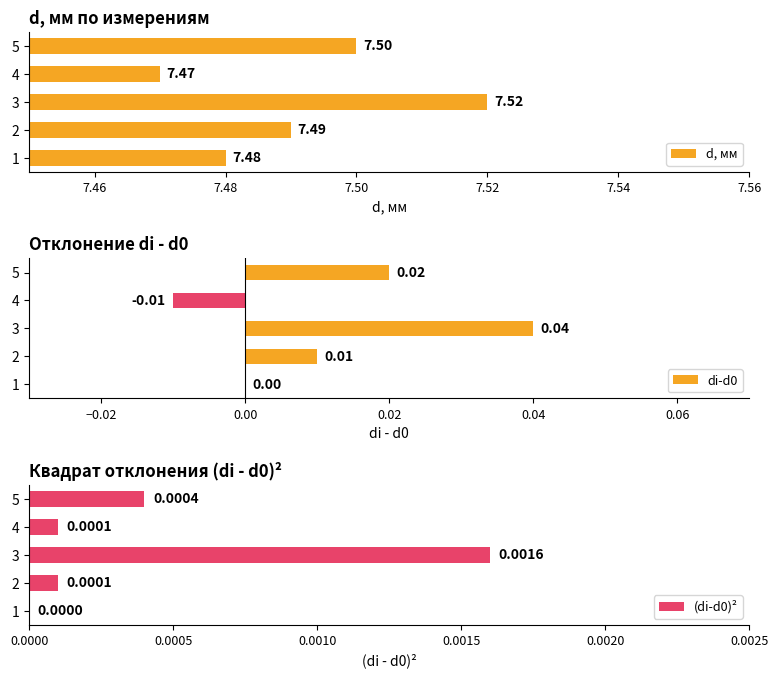

Where is di-d0 nearest to the value 0?

1